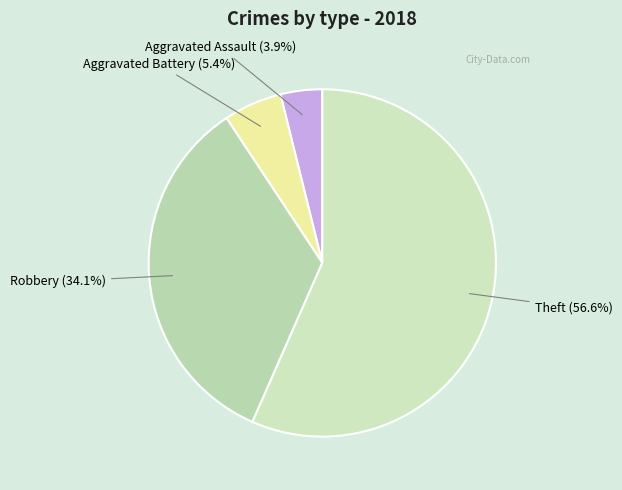

How many segments does this pie chart have?

4